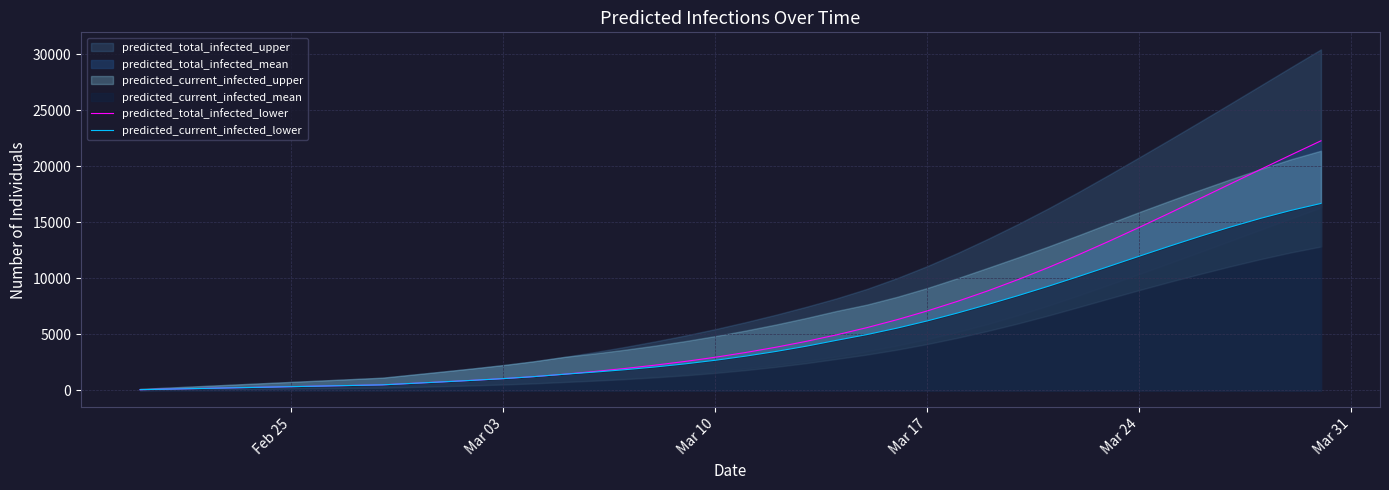

What is the highest value of the predicted_current_infected_lower series?

16689